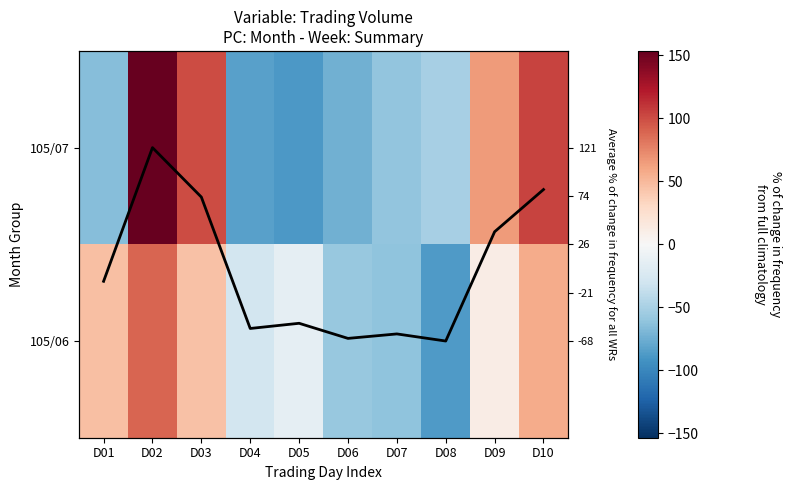

The 105/07 series shows -100.3 at D07. True or false?

False